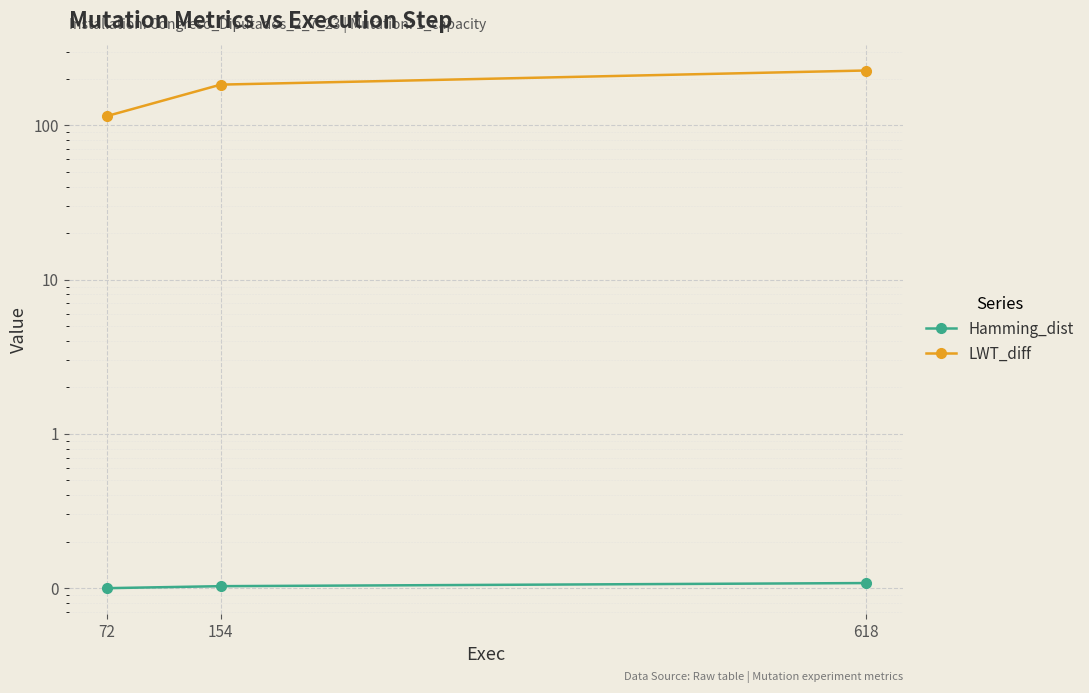

The Hamming_dist series shows 0.1 at 154. True or false?

True